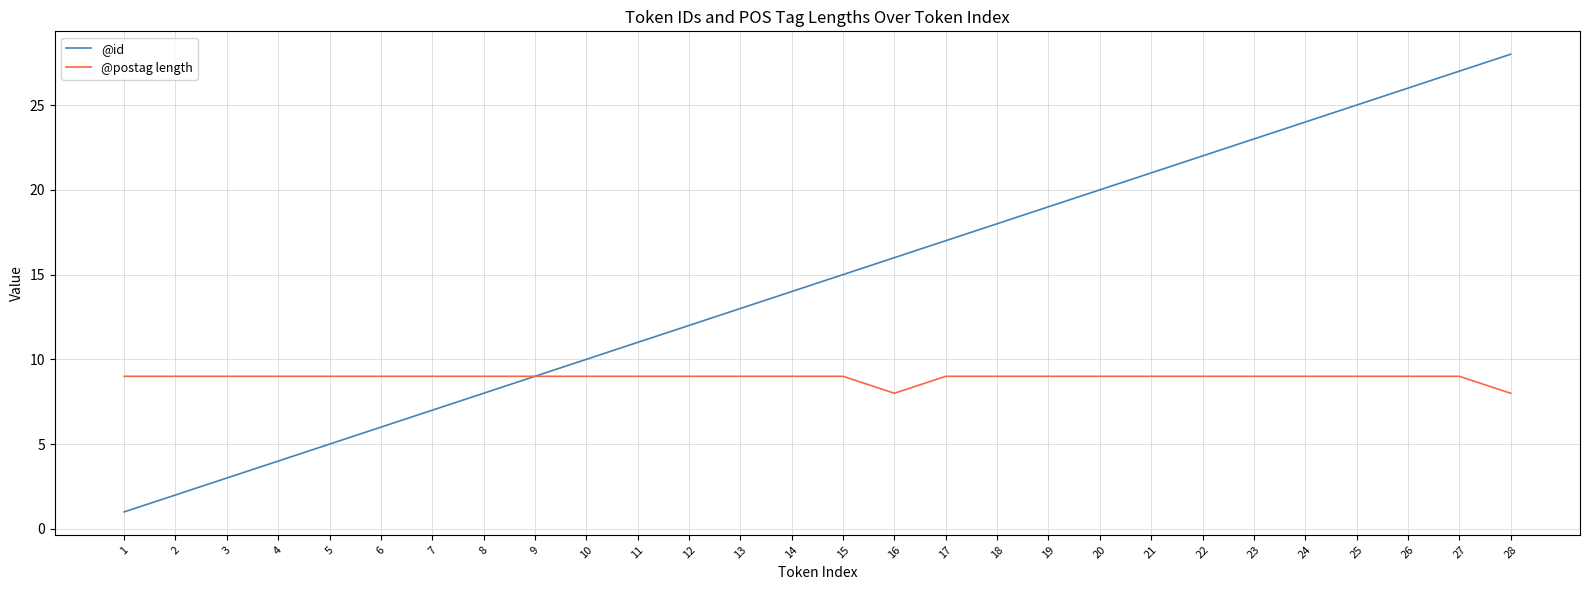

Is it true that @postag length equals 5 at 20?

False